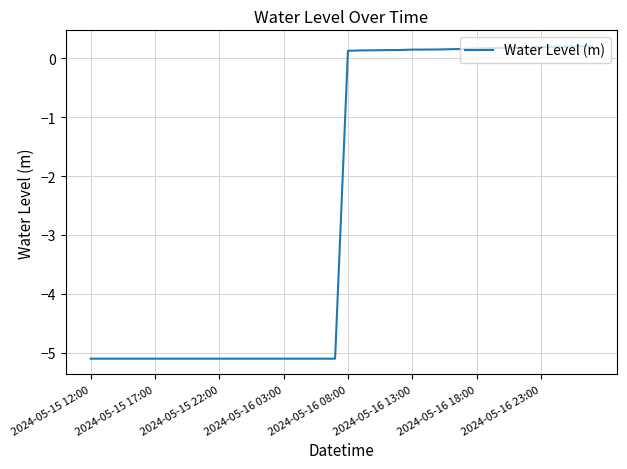

How many values are below zero?

20